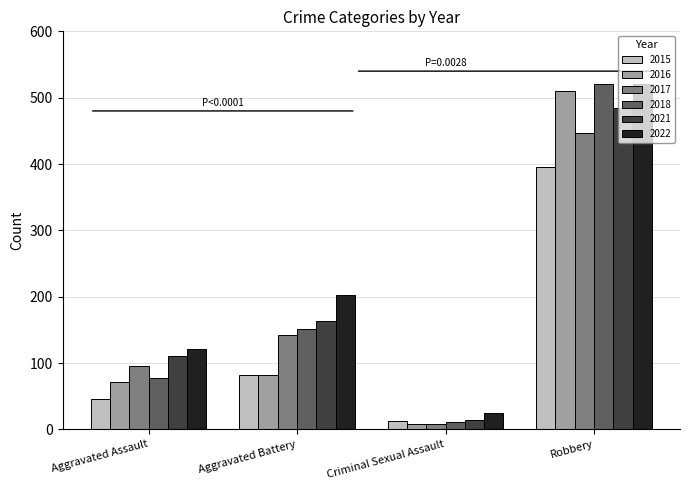

At which label is 2017 closest to 227?

Aggravated Battery